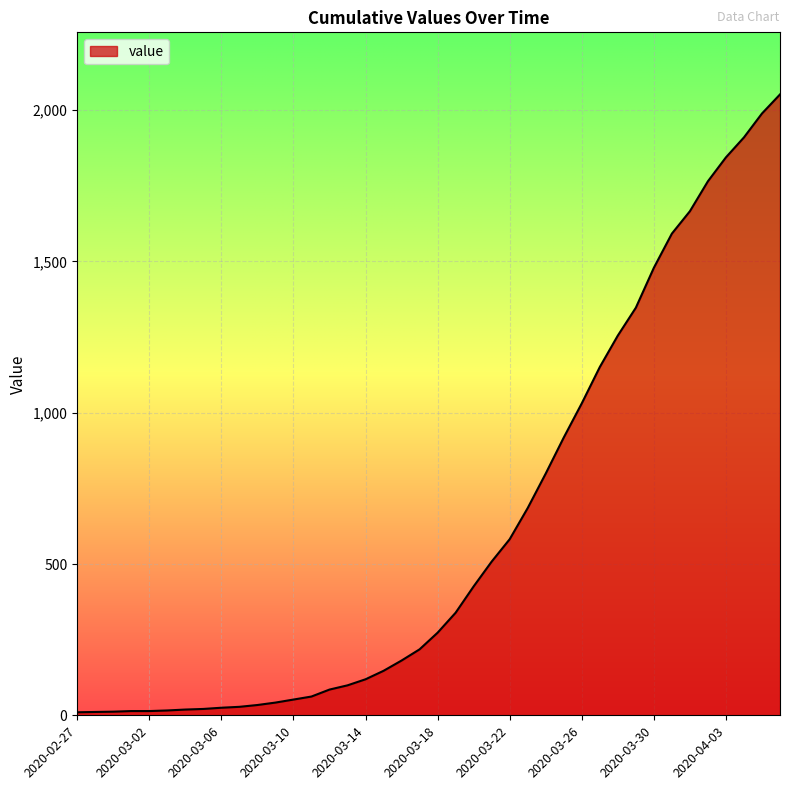

What is the maximum value shown in the chart?

2052